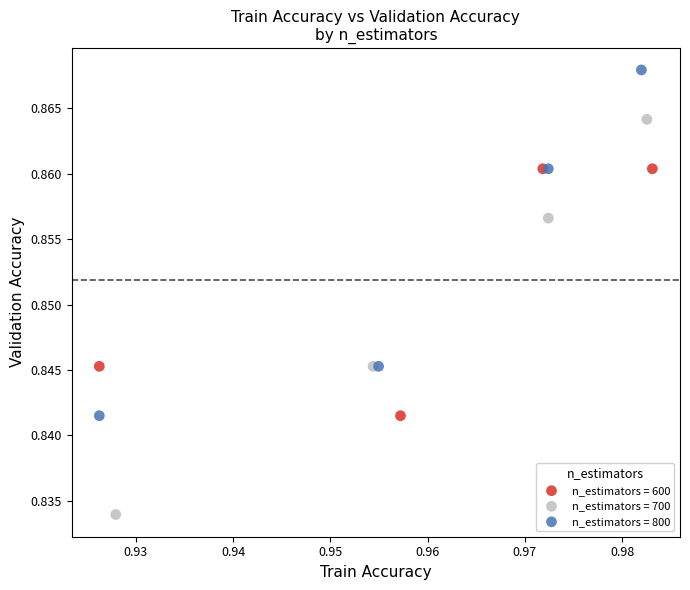

Which series has the largest Y range (max minus min)?

n_estimators = 700